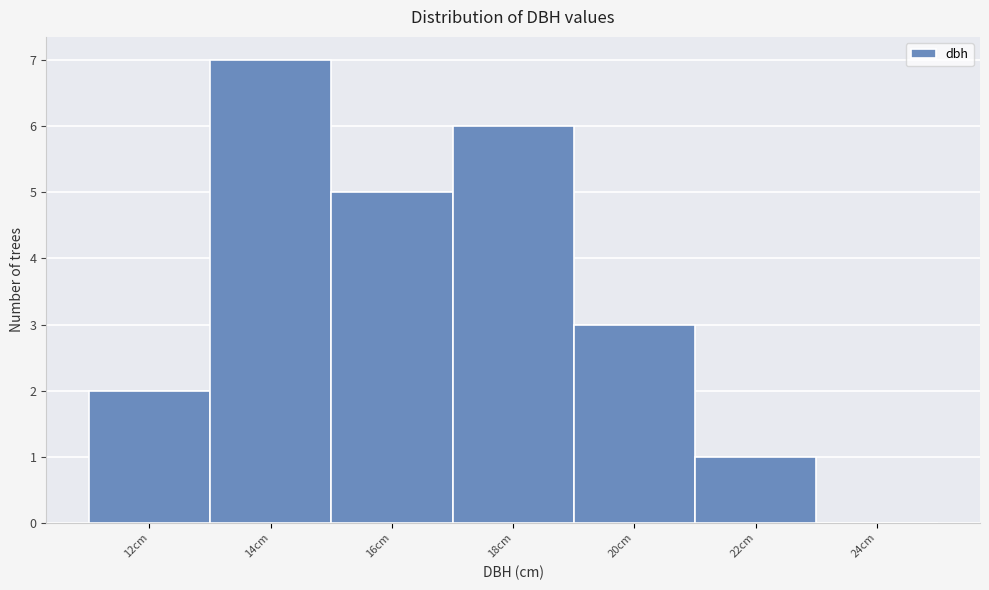

Reading right to left, transcribe all the data shown in this chart.

24cm=0	22cm=1	20cm=3	18cm=6	16cm=5	14cm=7	12cm=2